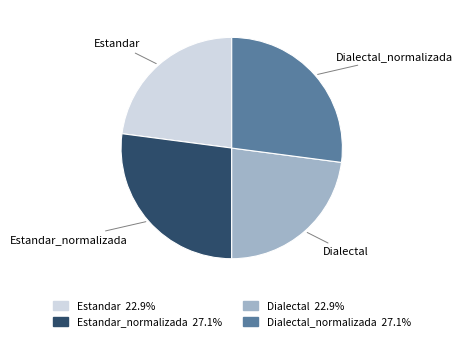

Is Estandar_normalizada the majority of the pie?

No